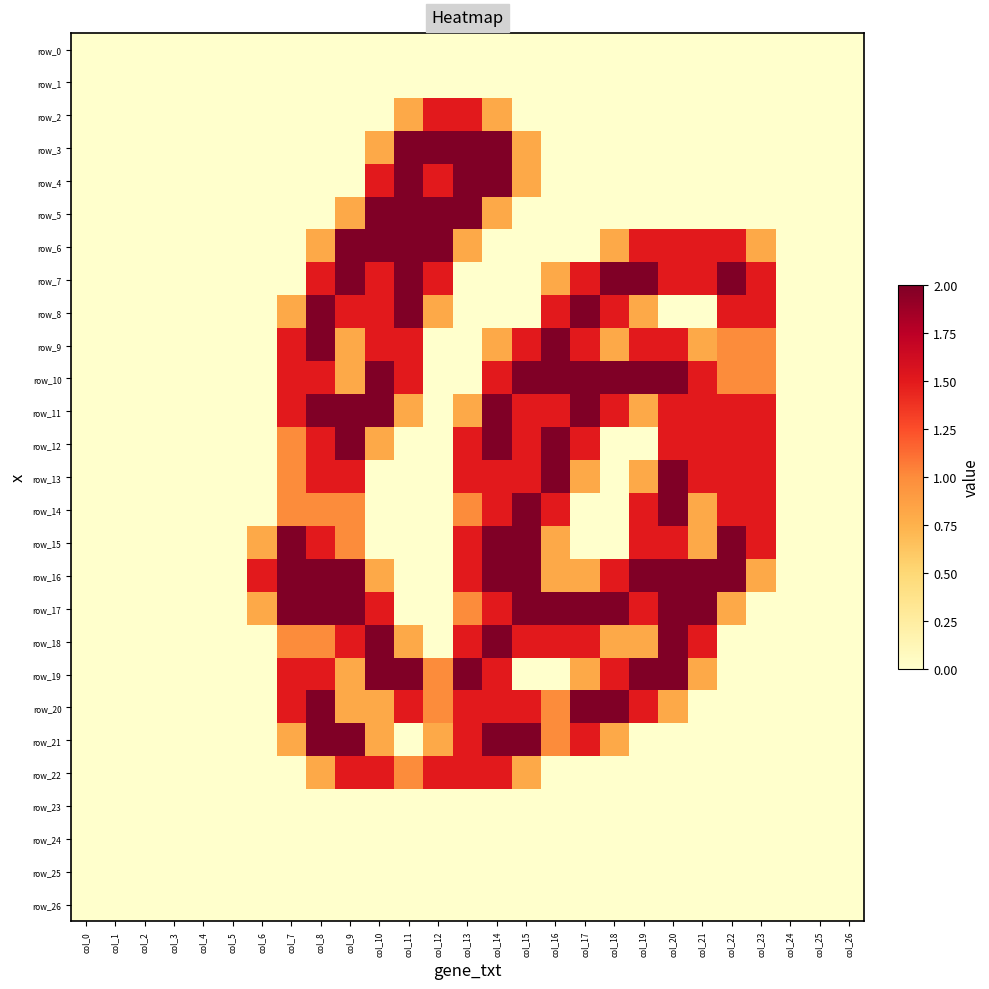

Is it true that row_10 equals 1.5 at col_8?

True